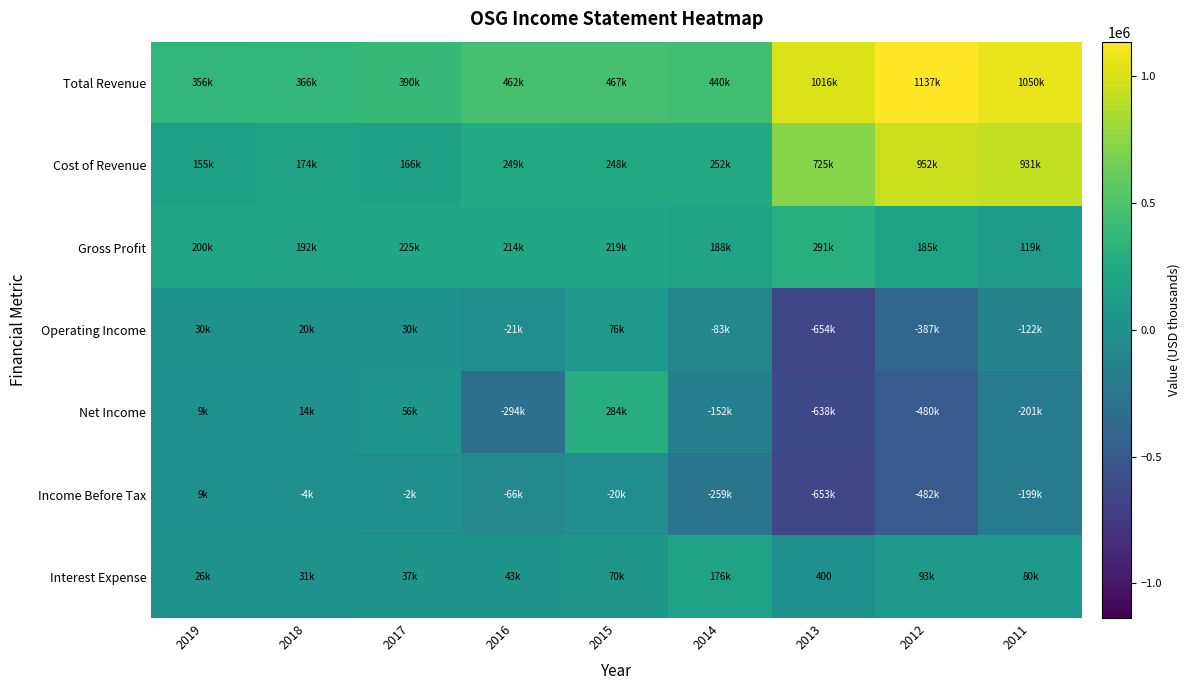

What is the difference between the maximum and minimum values in the Gross Profit series?

172600